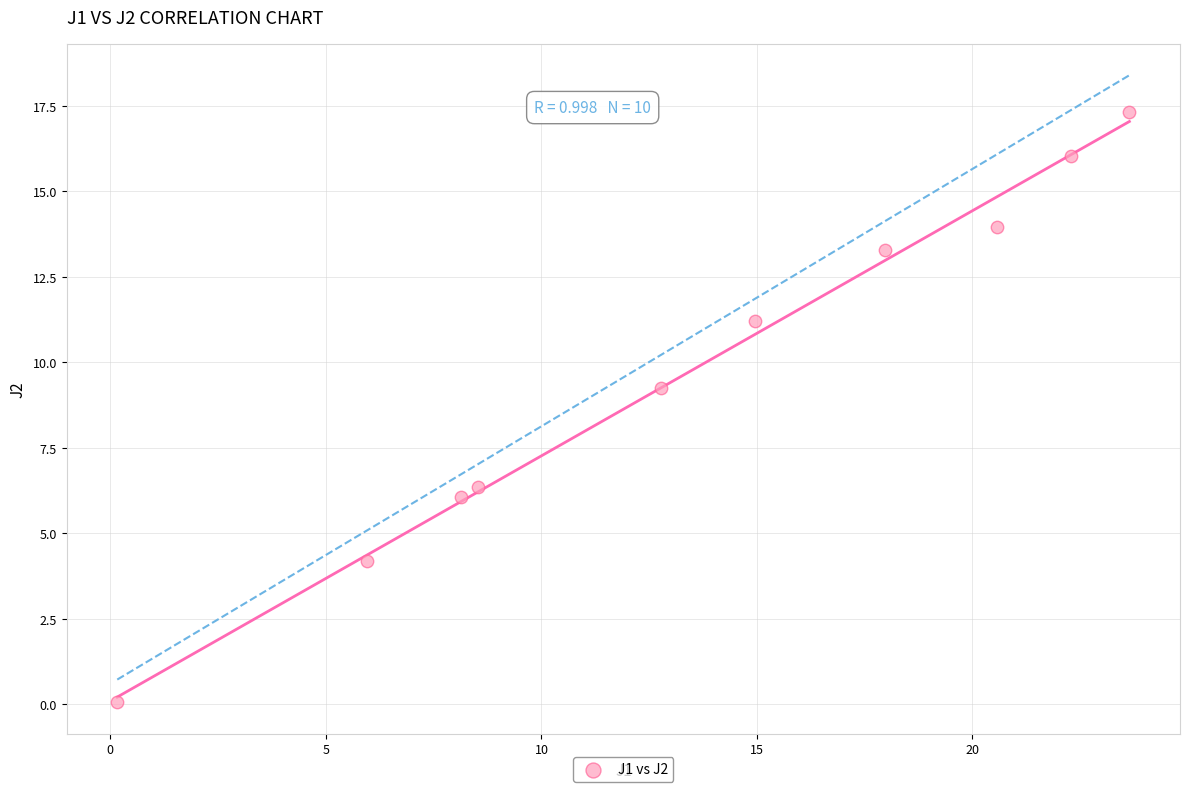

What is the average X value?

13.5